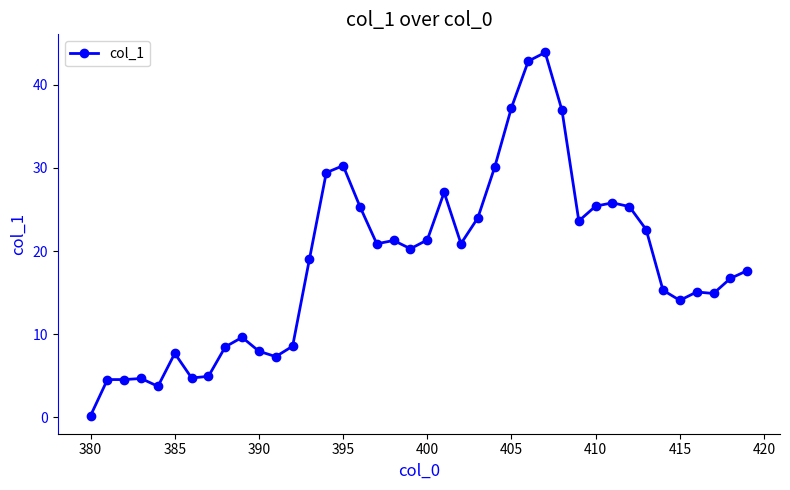

What is the greatest value displayed?

43.9